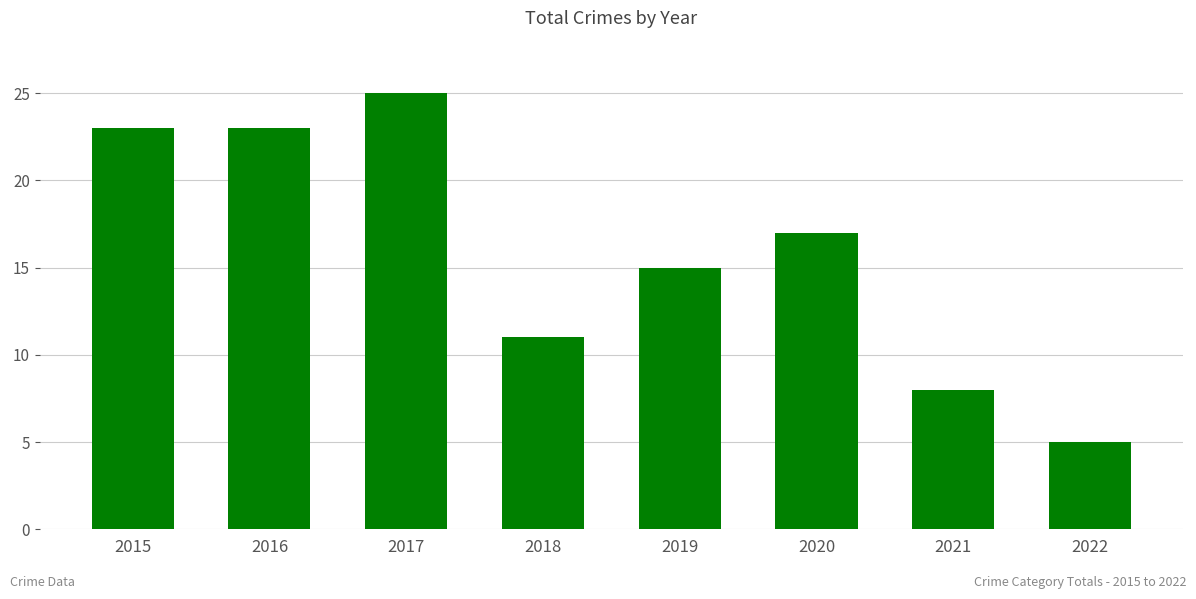

What is the ratio of the value at 2020 to the value at 2018?

1.5